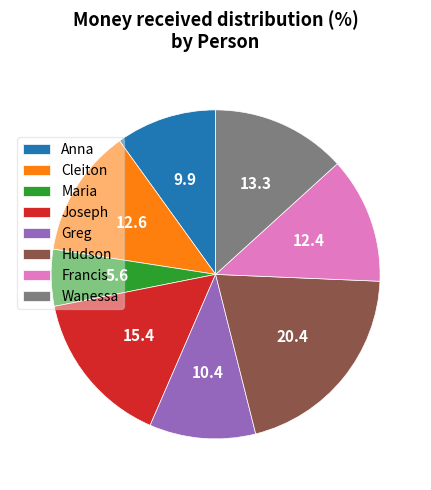

Between Anna and Francis, which is larger?

Francis